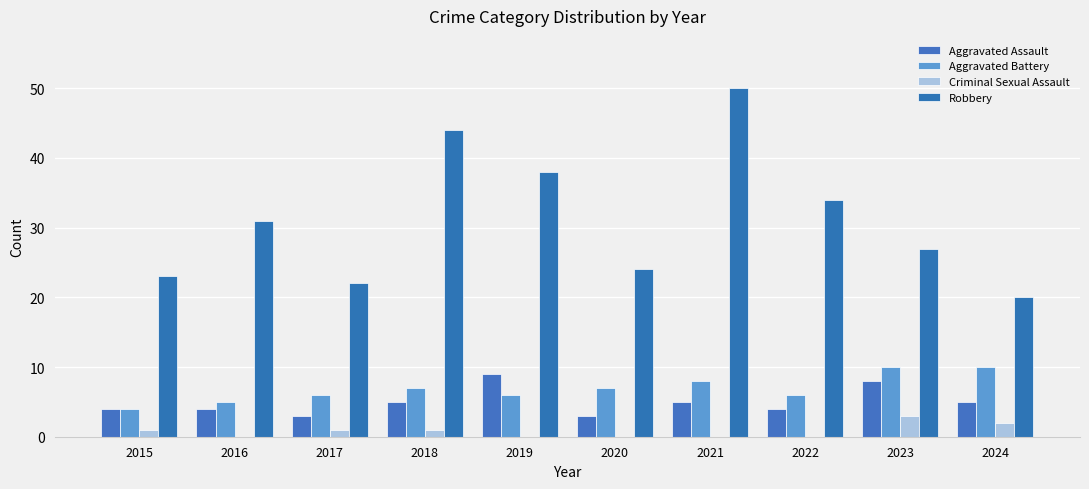

How many groups of bars are there?

10